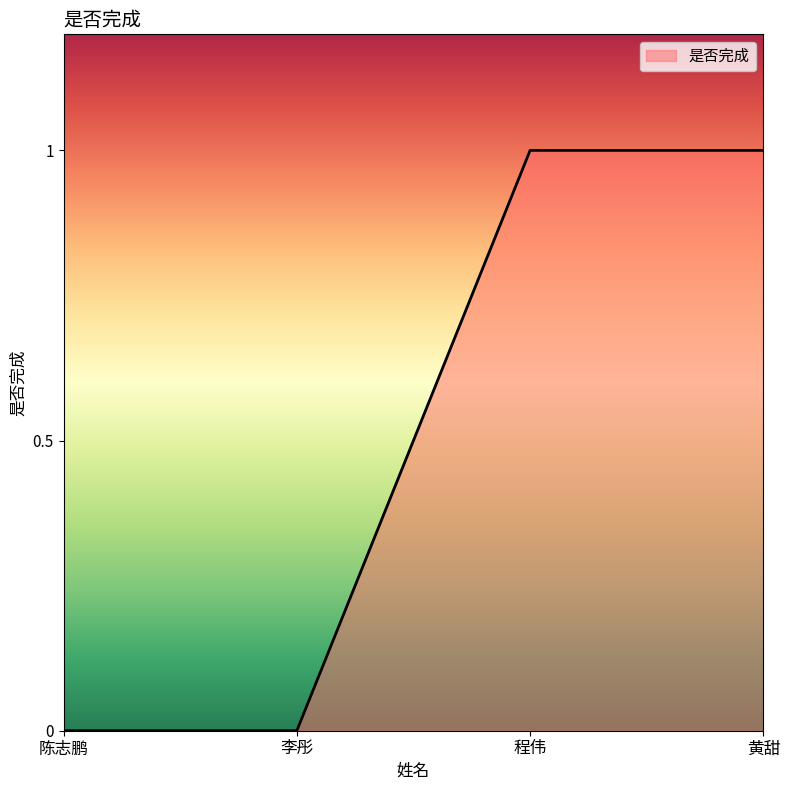

Reading left to right, transcribe all the data shown in this chart.

0	0	1	1